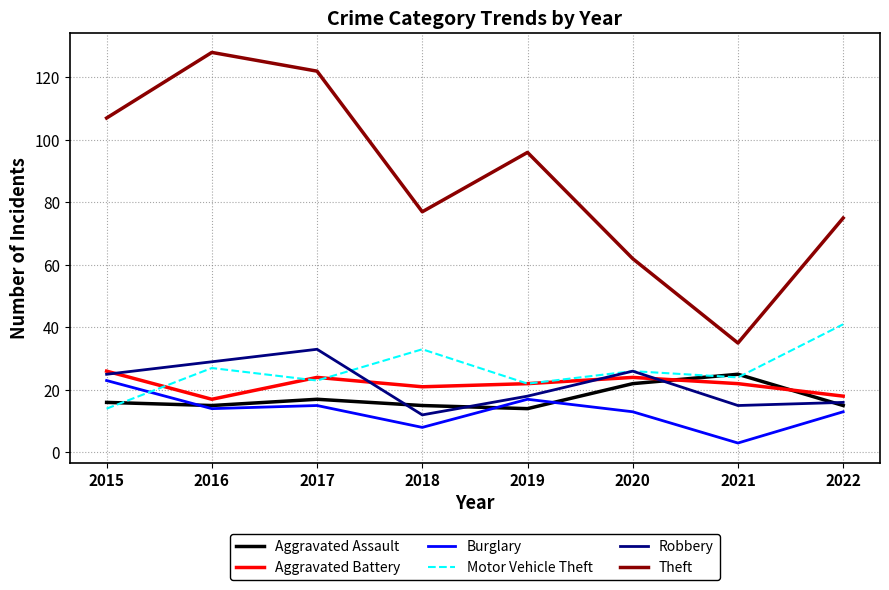

At which category does Aggravated Assault reach its first local peak?

2017